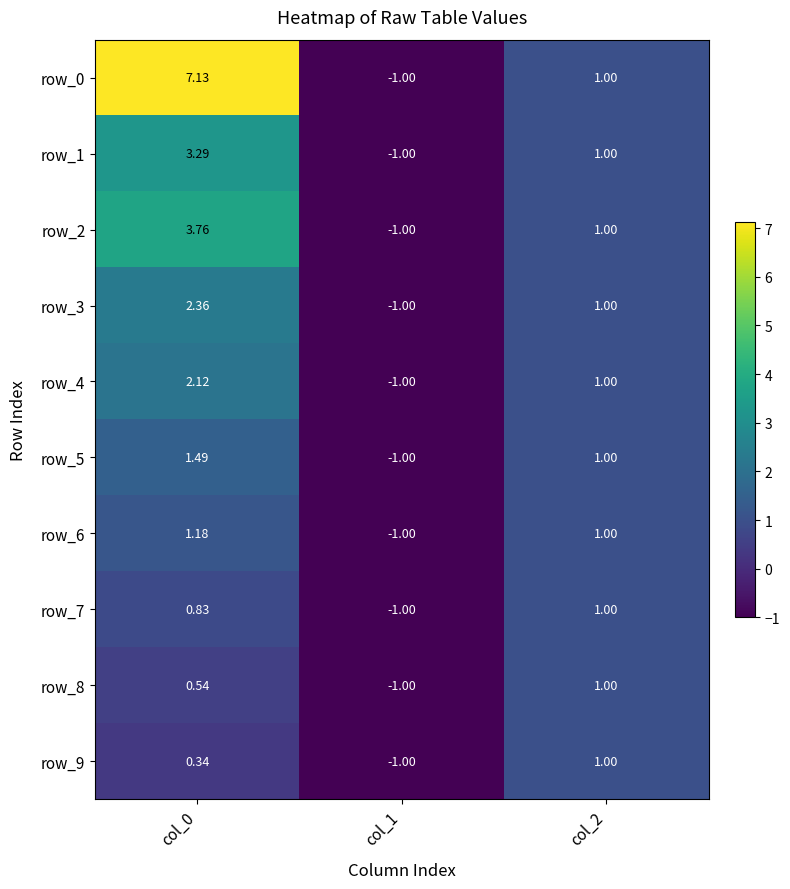

At which label is row_1 closest to 1?

col_2